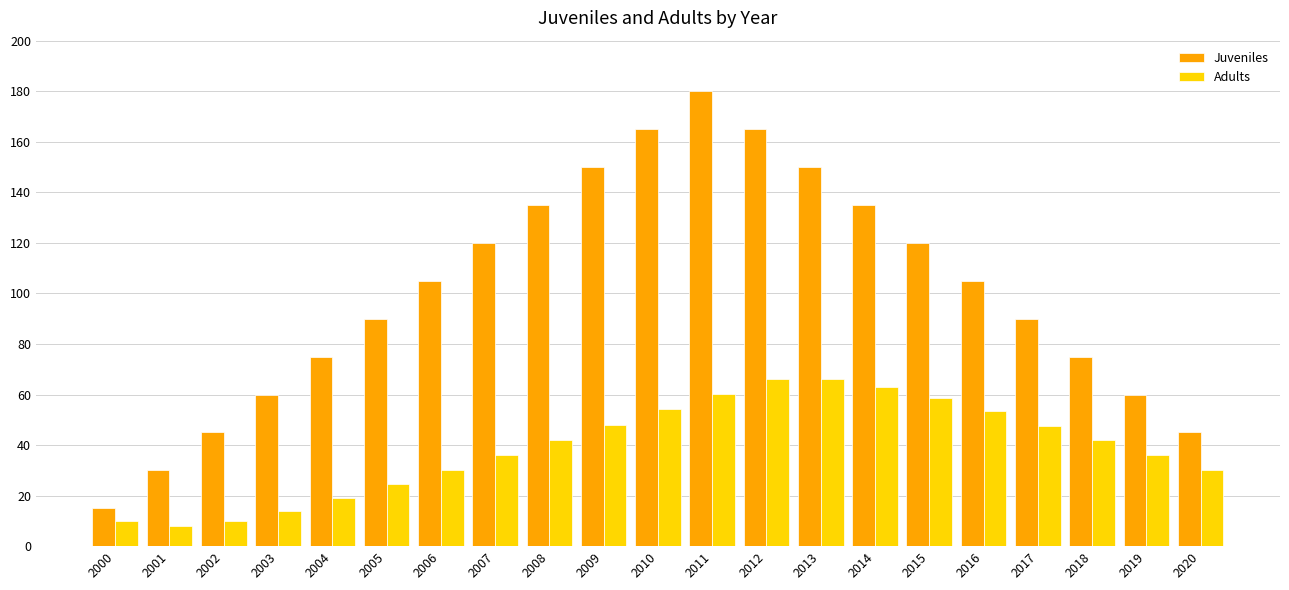

Are the bars grouped side by side (vs. stacked)?

Yes